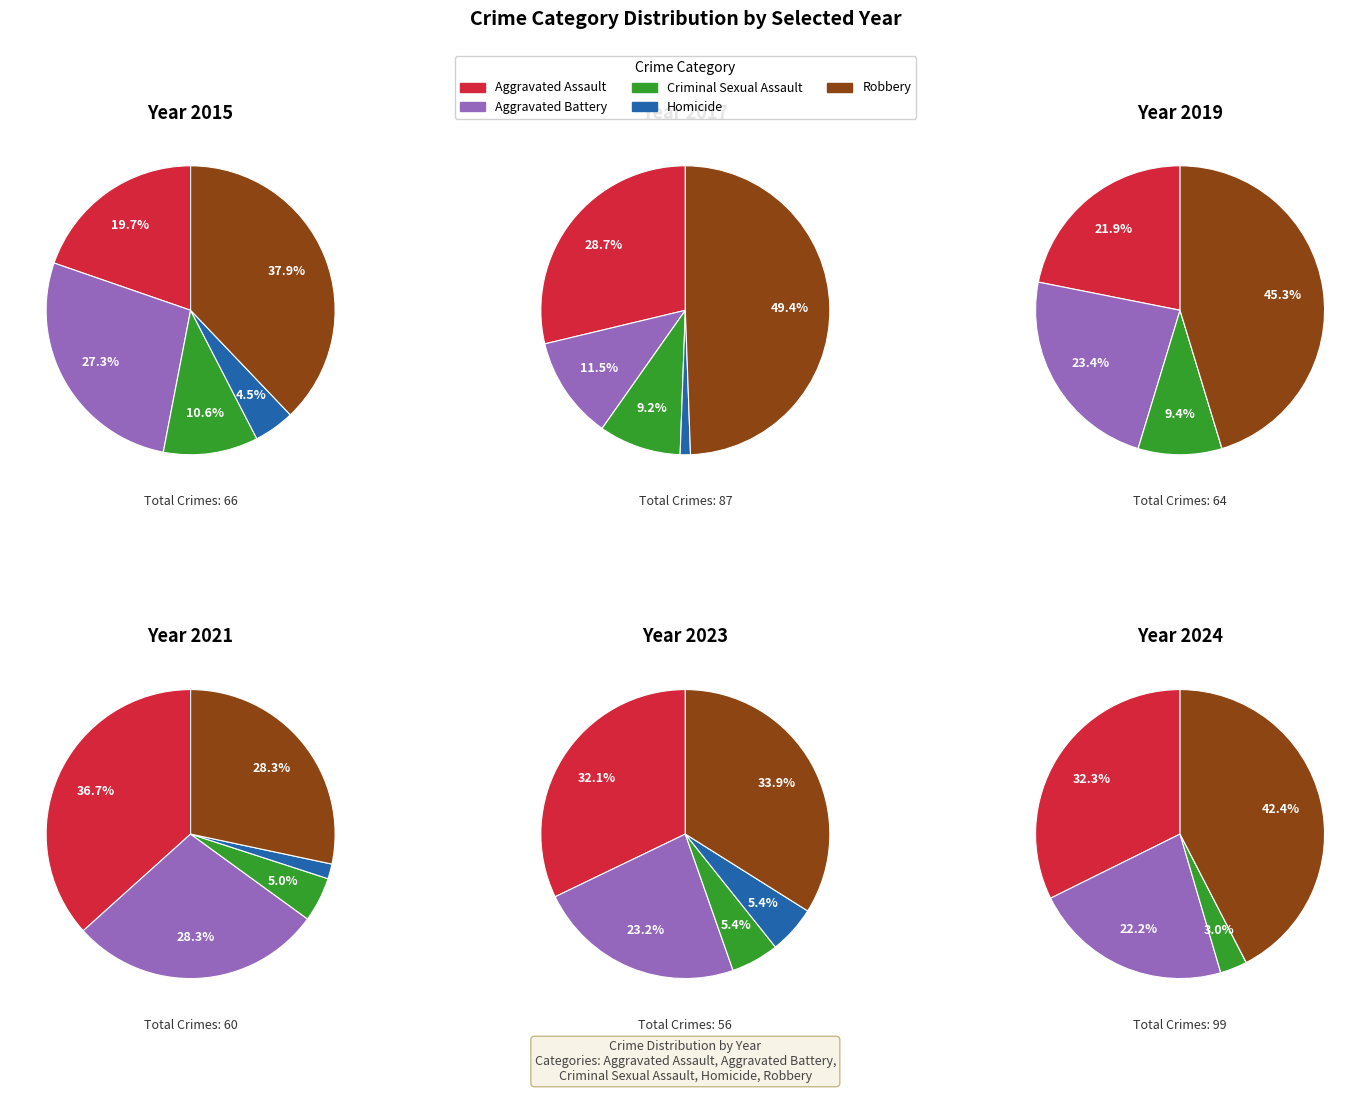

Does any single category account for the majority?

No